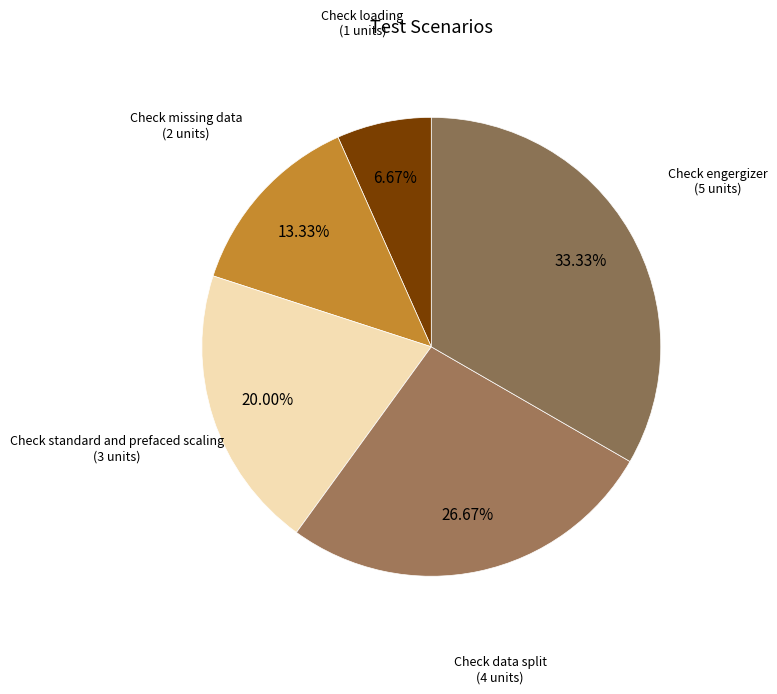

How many segments does this pie chart have?

5